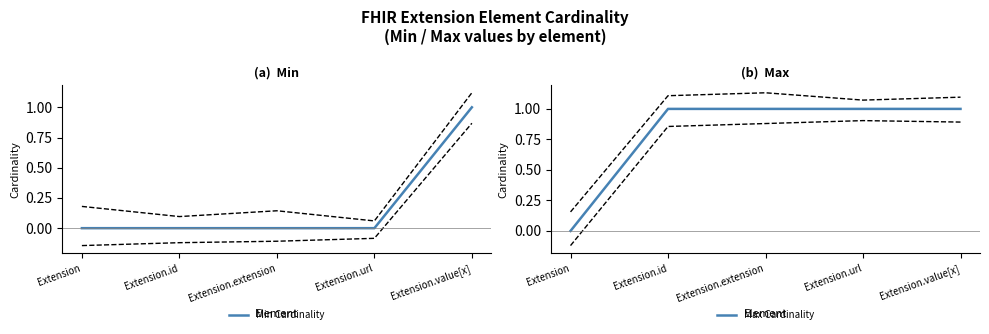

Between Extension.url and Extension.value[x], which is larger?

Extension.value[x]